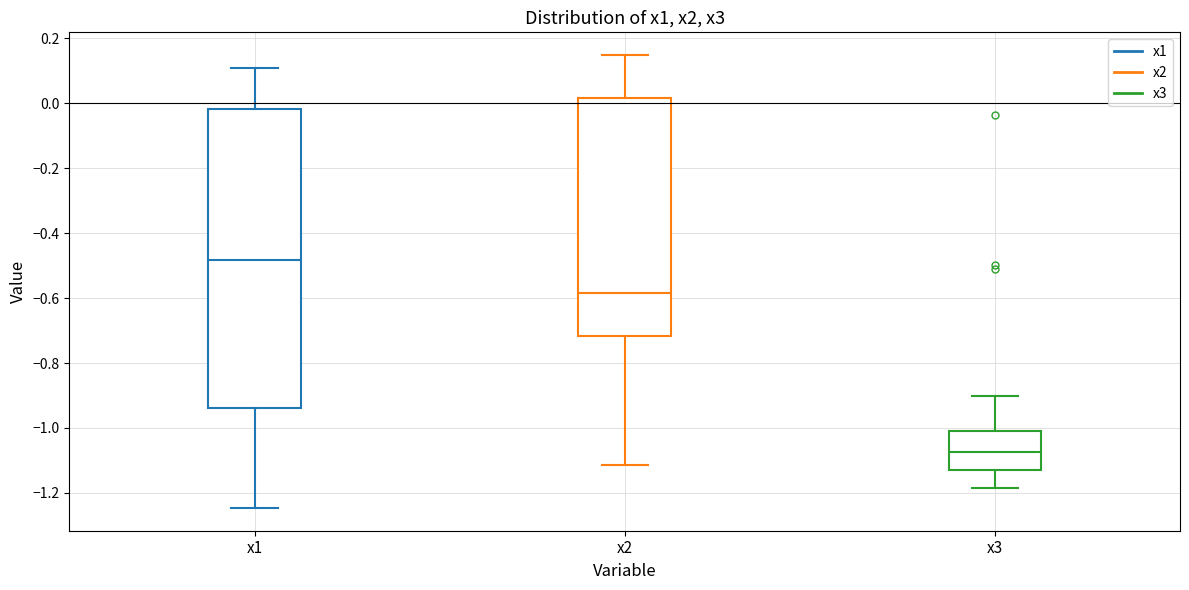

Which box has the lowest median line?

x3